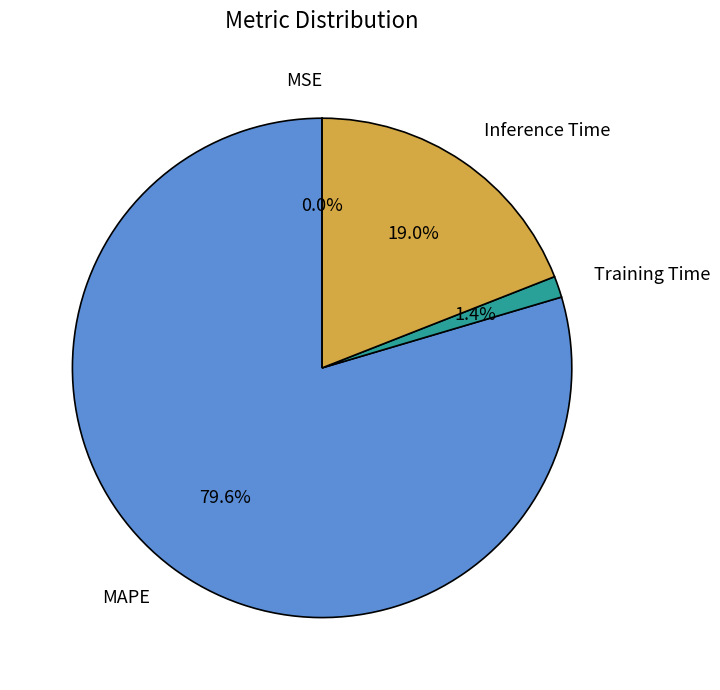

Does MAPE represent more than half of the total?

Yes